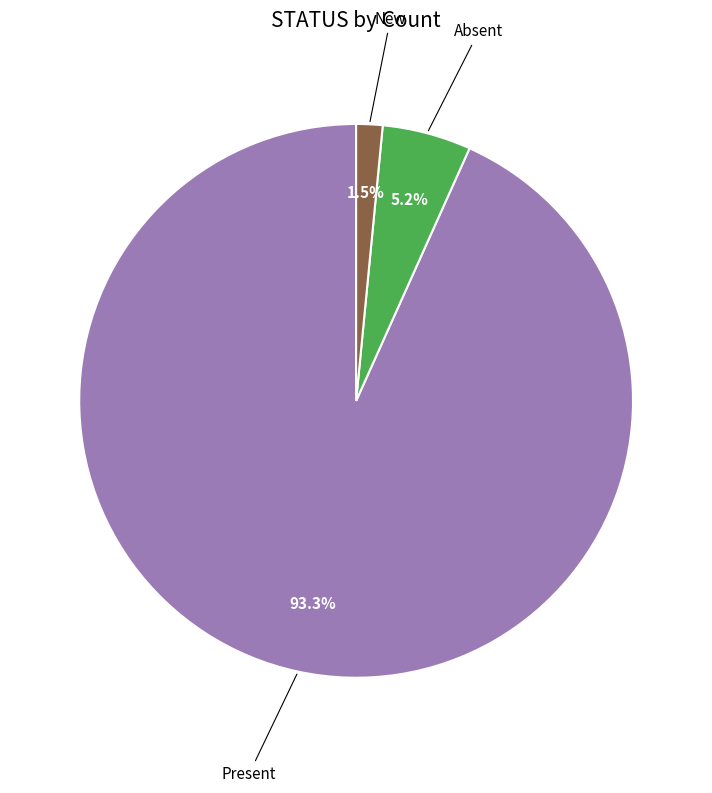

Does any single category account for the majority?

Yes